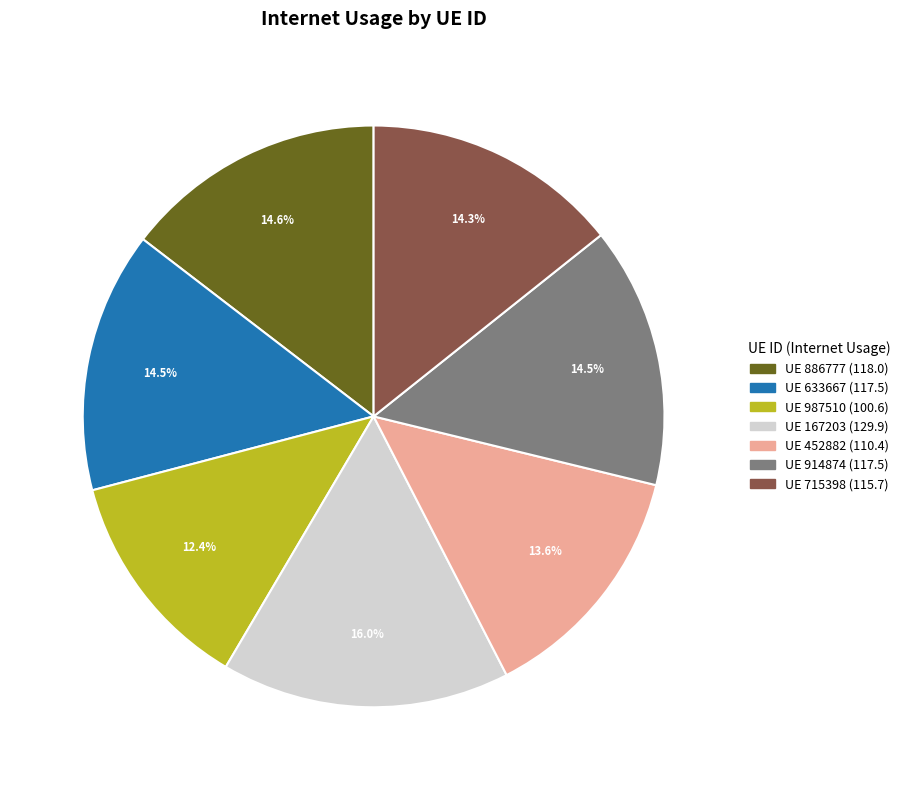

Is there a majority slice in this chart?

No